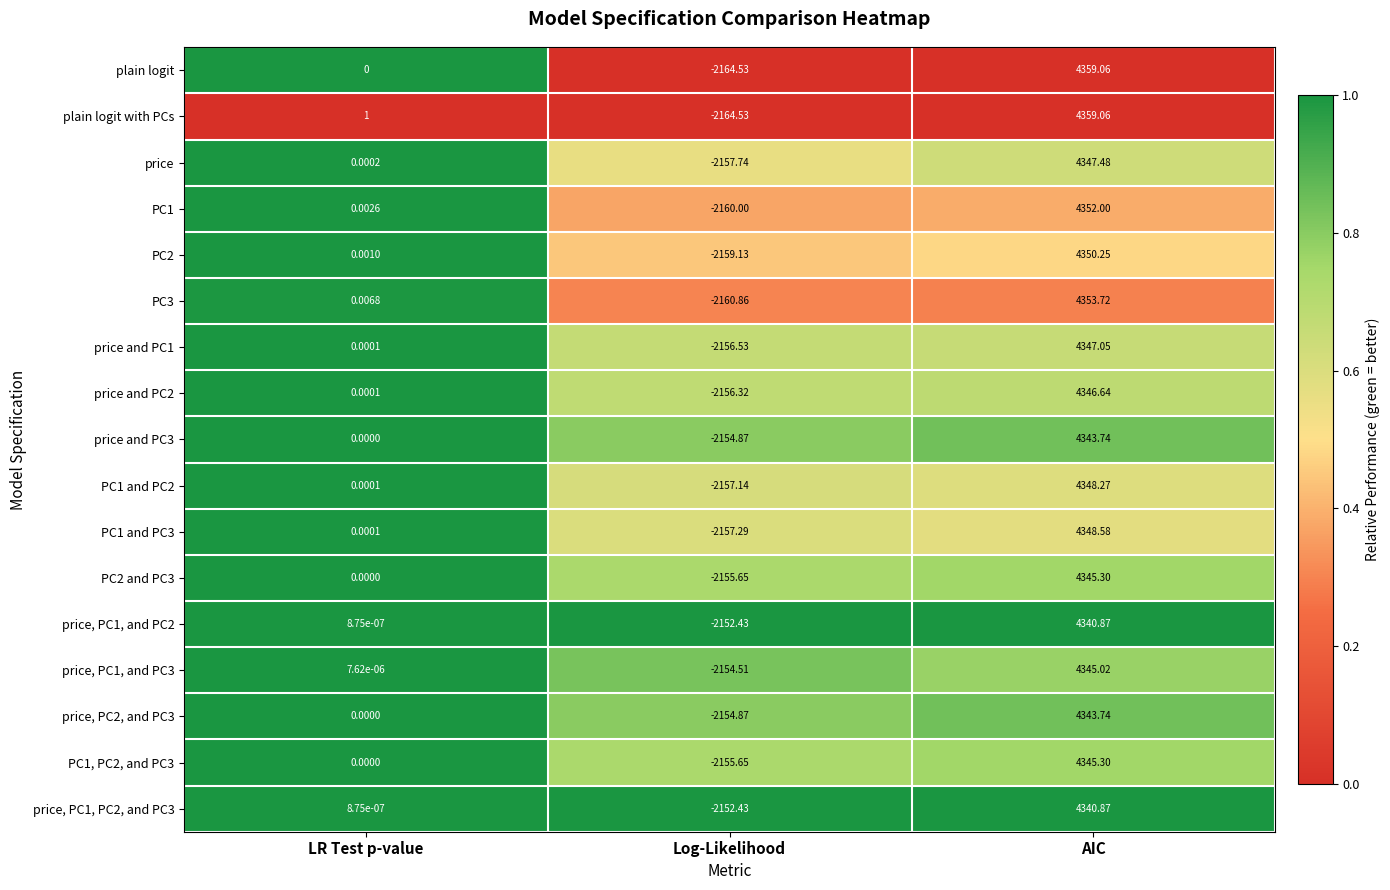

Where does the price and PC2 series first go above 0?

LR Test p-value